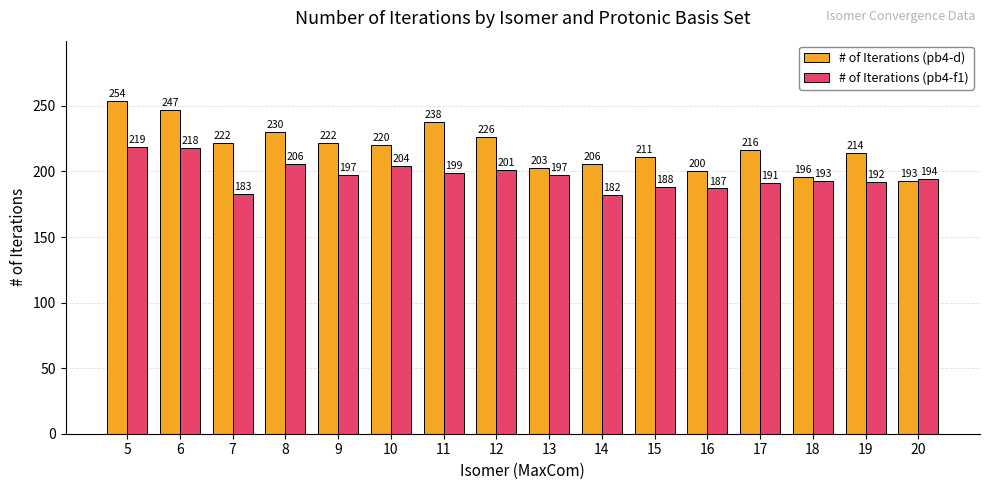

What is the spread (max minus min) of values at 8?

24